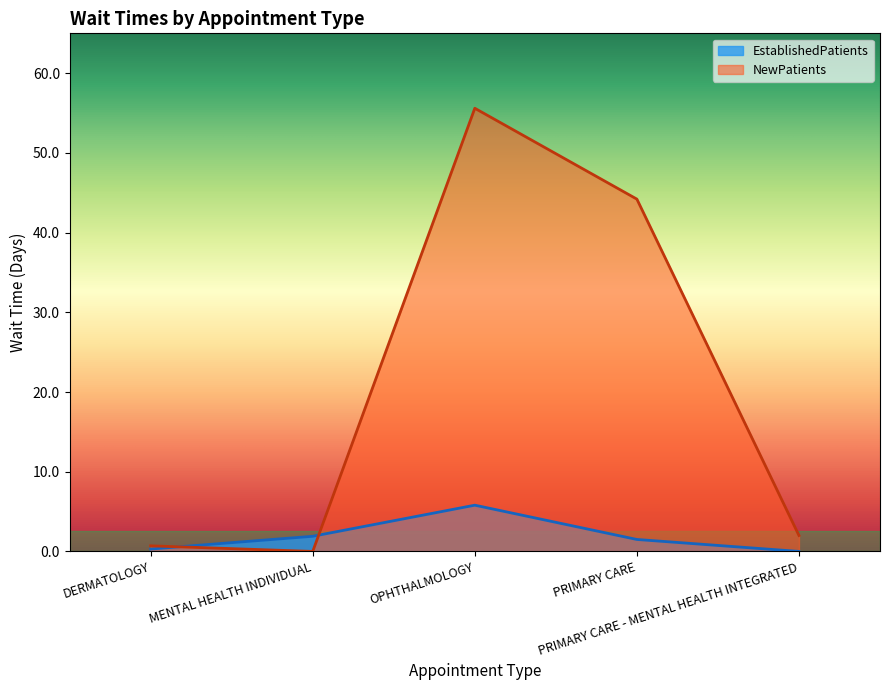

How many data points does each series have?

5